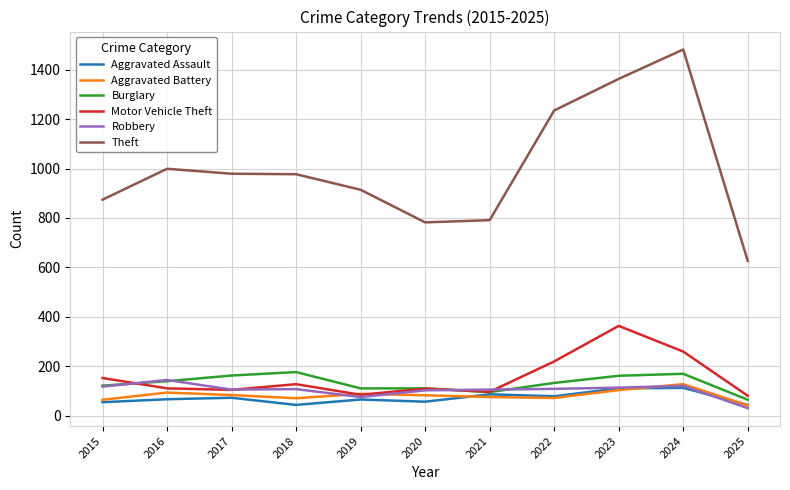

How many values in the Robbery series are below 107?

5